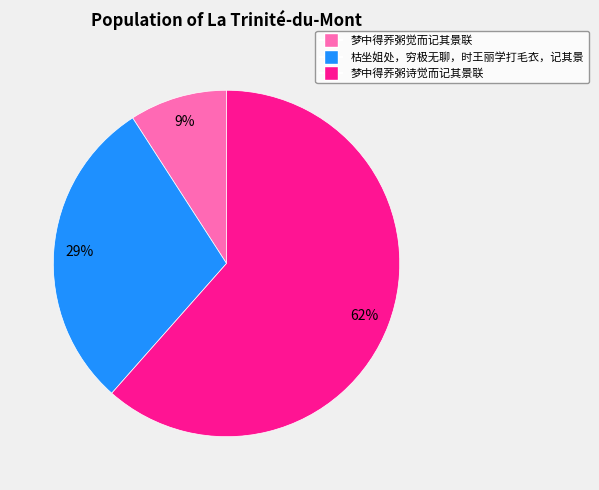

What is the ratio of the value at 枯坐姐处，穷极无聊，时王丽学打毛衣，记其景 to the value at 梦中得荞粥诗觉而记其景联?

0.5